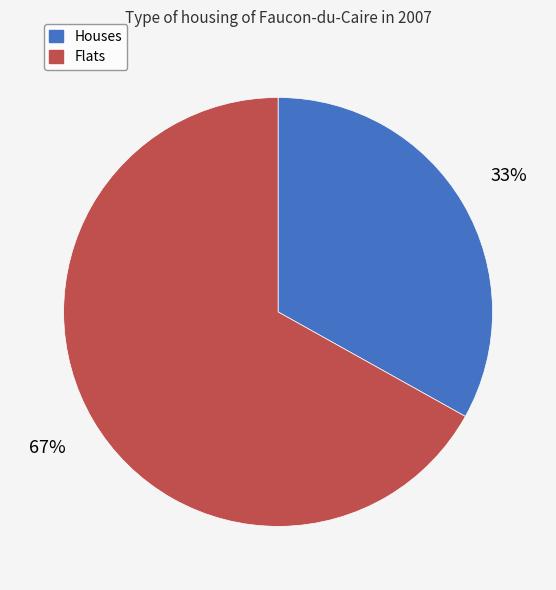

Is there any slice that represents more than half of the pie?

Yes